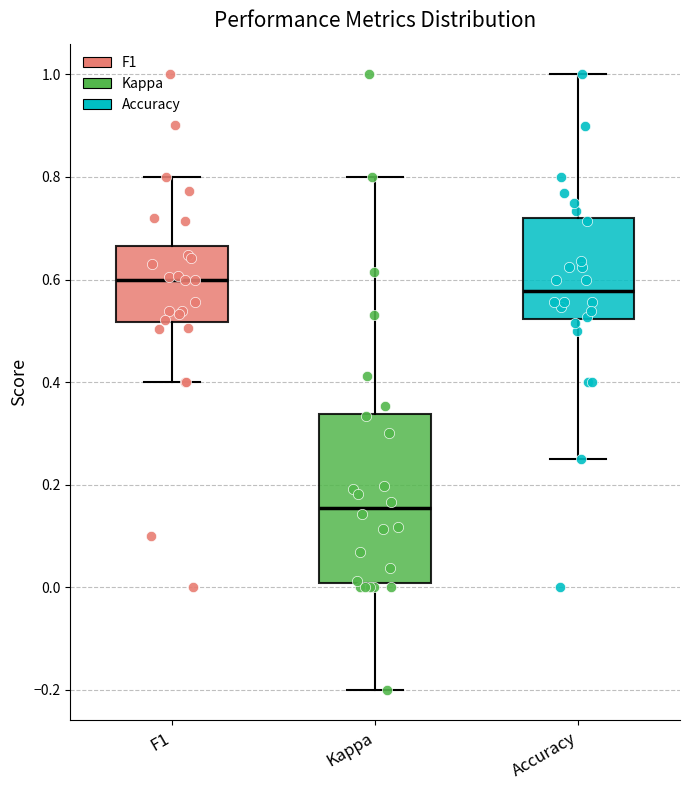

Which box is the tallest, from its lower edge to its upper edge?

Kappa